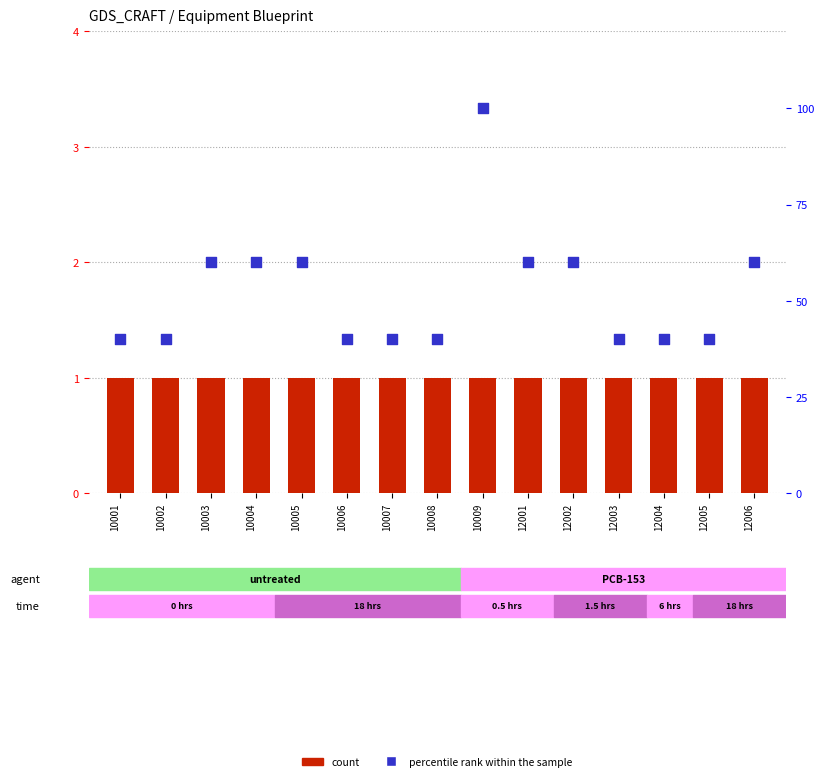

Which series has the largest total across all categories?

percentile rank within the sample